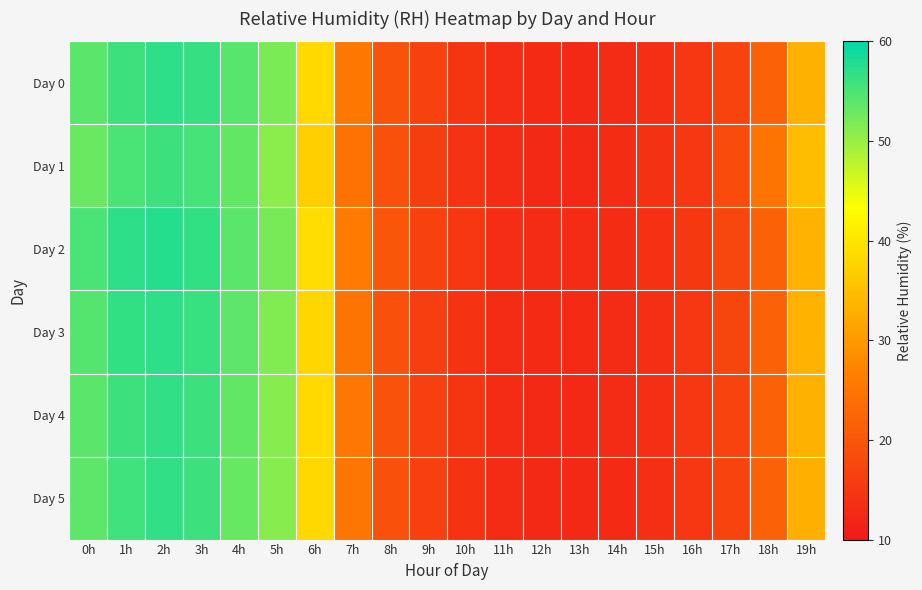

List the series in order of their peak value, lowest first.

Day 1, Day 5, Day 4, Day 0, Day 3, Day 2